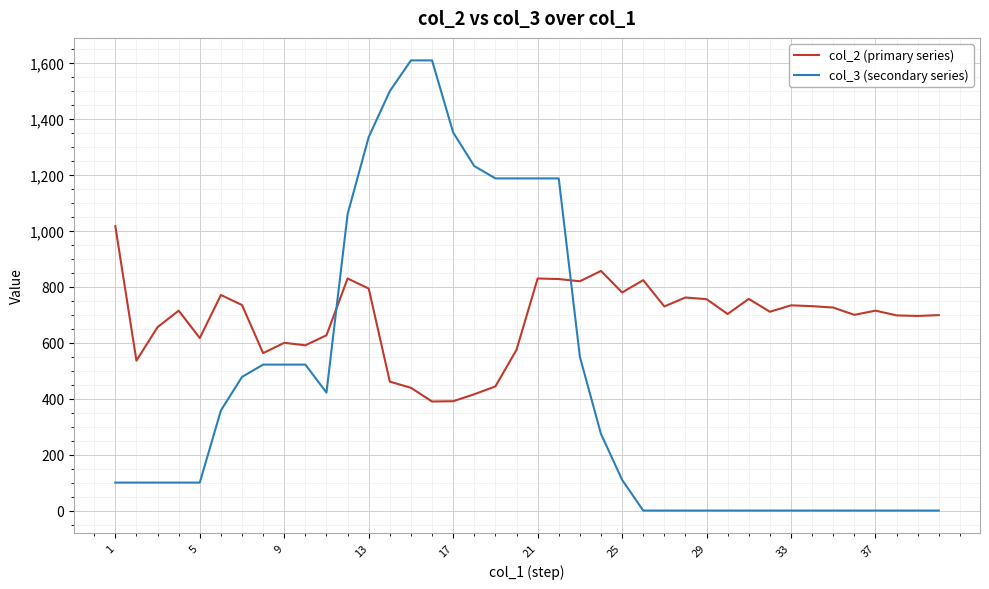

Which series has the largest range (max minus min)?

col_3 (secondary series)